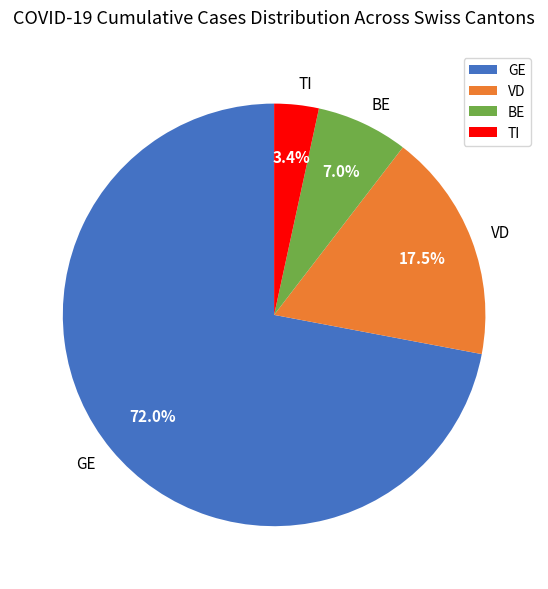

Rank the categories by value from lowest to highest.

TI, BE, VD, GE